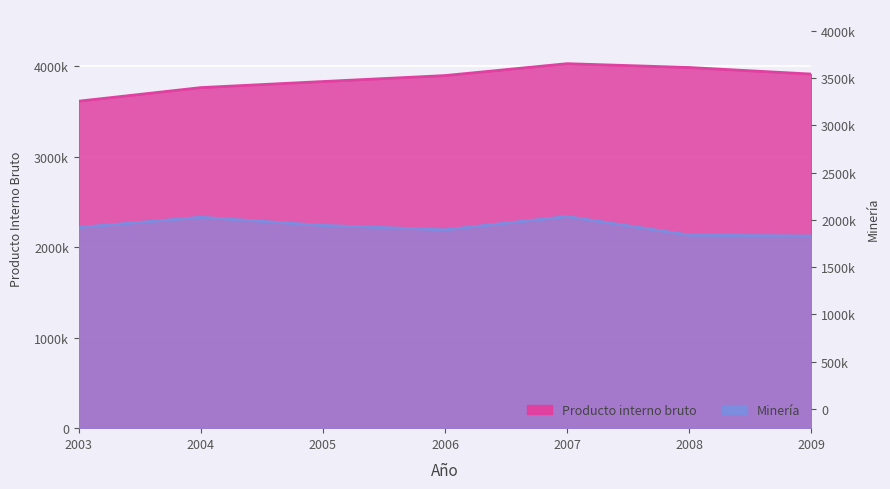

What is the highest value of the Producto interno bruto series?

4026283